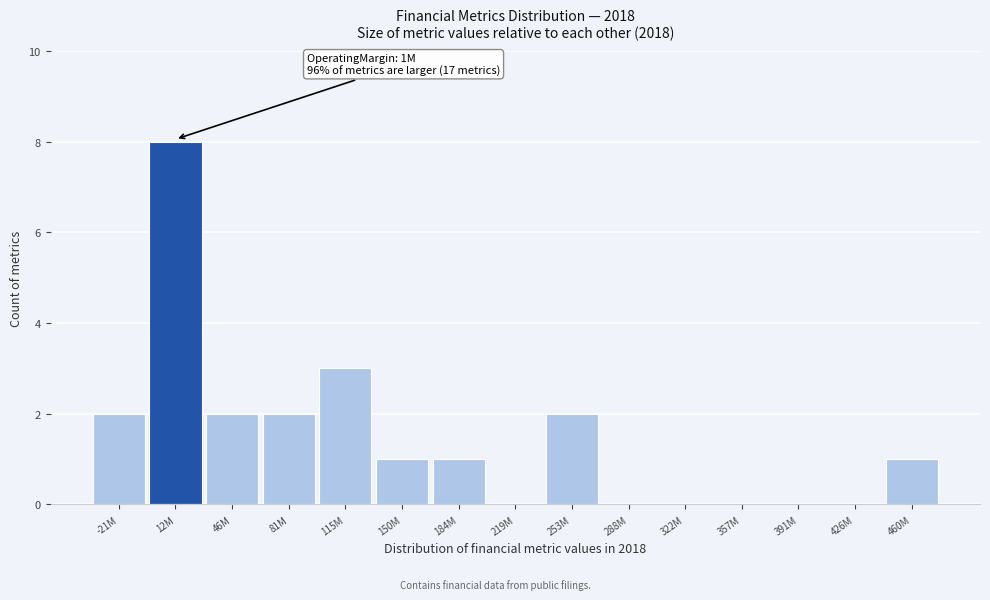

Reading left to right, transcribe all the data shown in this chart.

-21M=2	12M=8	46M=2	81M=2	115M=3	150M=1	184M=1	219M=0	253M=2	288M=0	322M=0	357M=0	391M=0	426M=0	460M=1